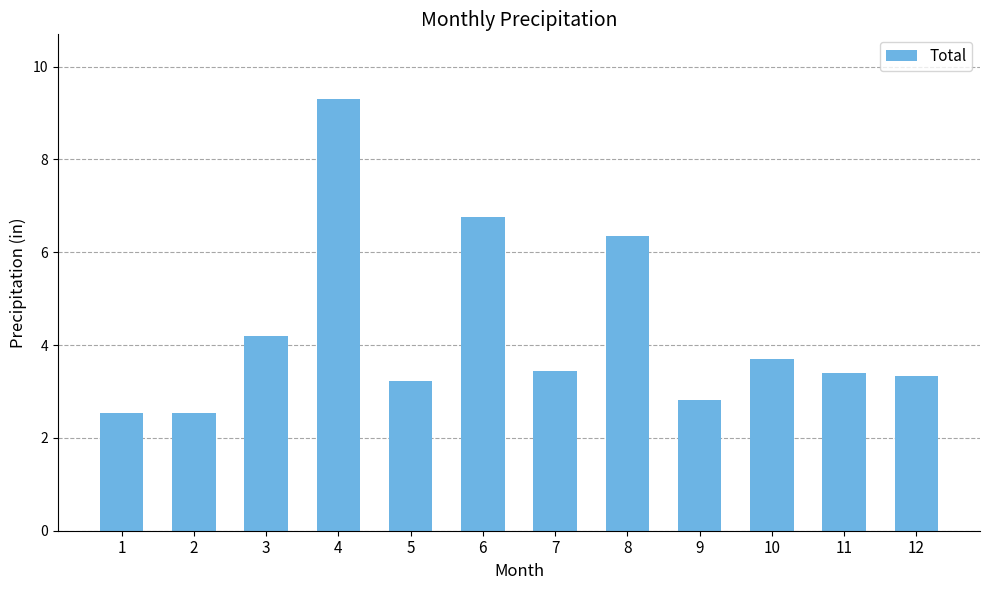

The chart shows a value of 0.6 at 2. True or false?

False